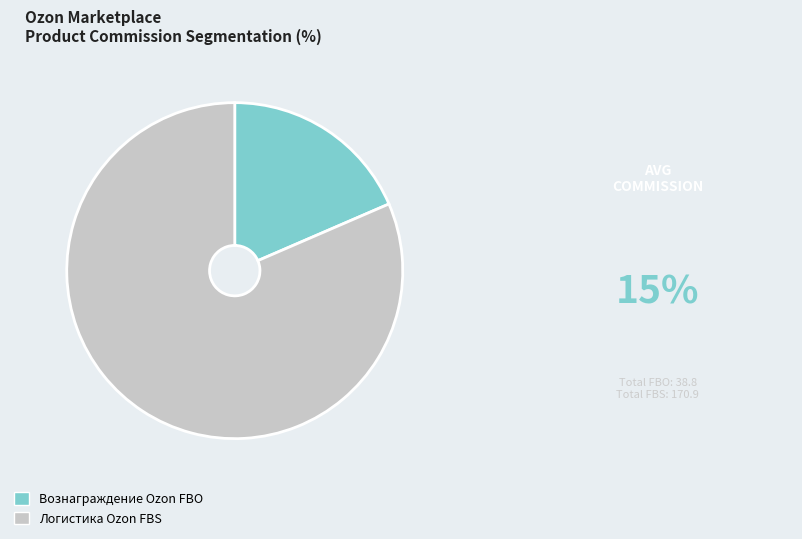

What is the smallest slice in the pie chart?

Вознаграждение Ozon FBO